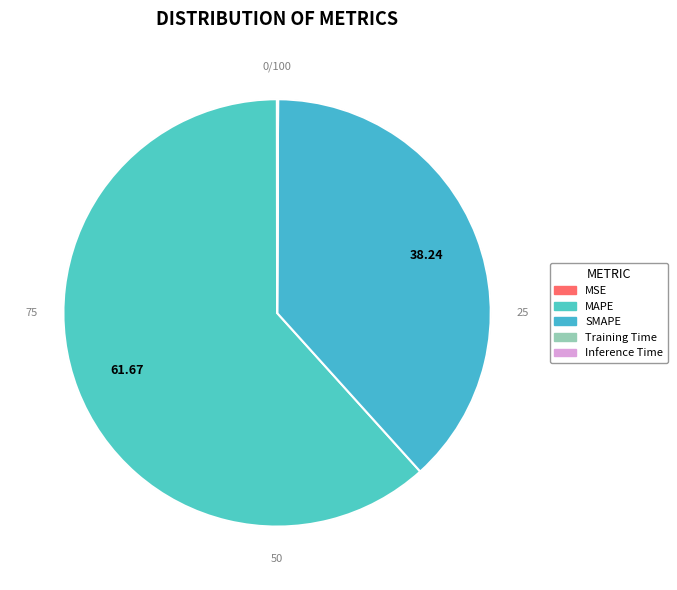

To the nearest percent, what is the average slice percentage?

20%